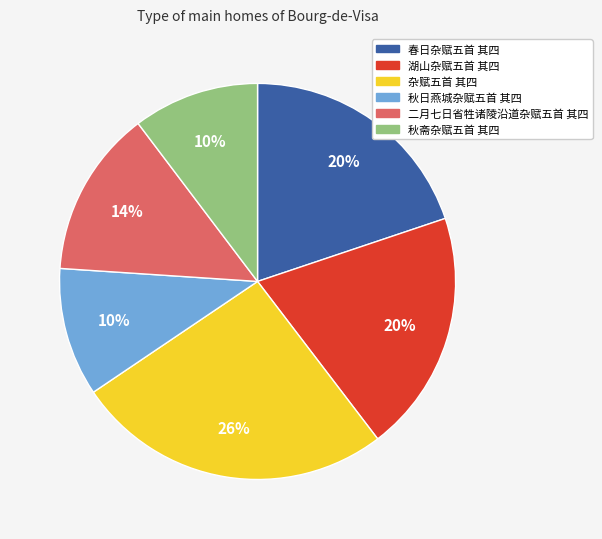

What is the ratio of the value at 秋日燕城杂赋五首 其四 to the value at 湖山杂赋五首 其四?

0.5